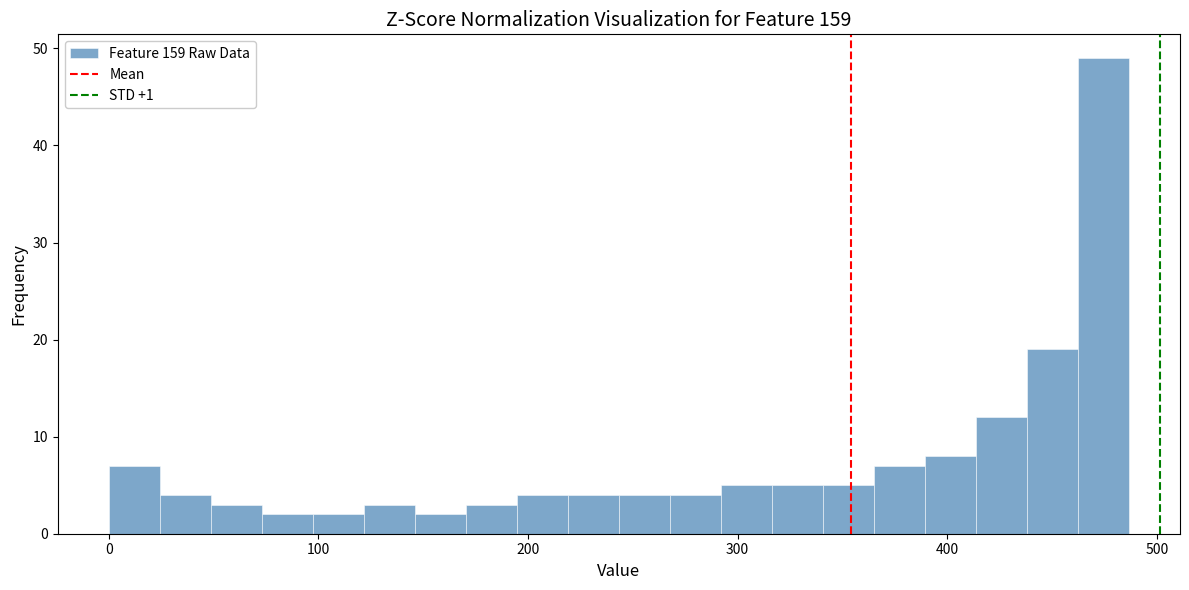

Around what value on the x-axis is the tallest bar? Give the approximate position of its centre, as read against the axis.

470